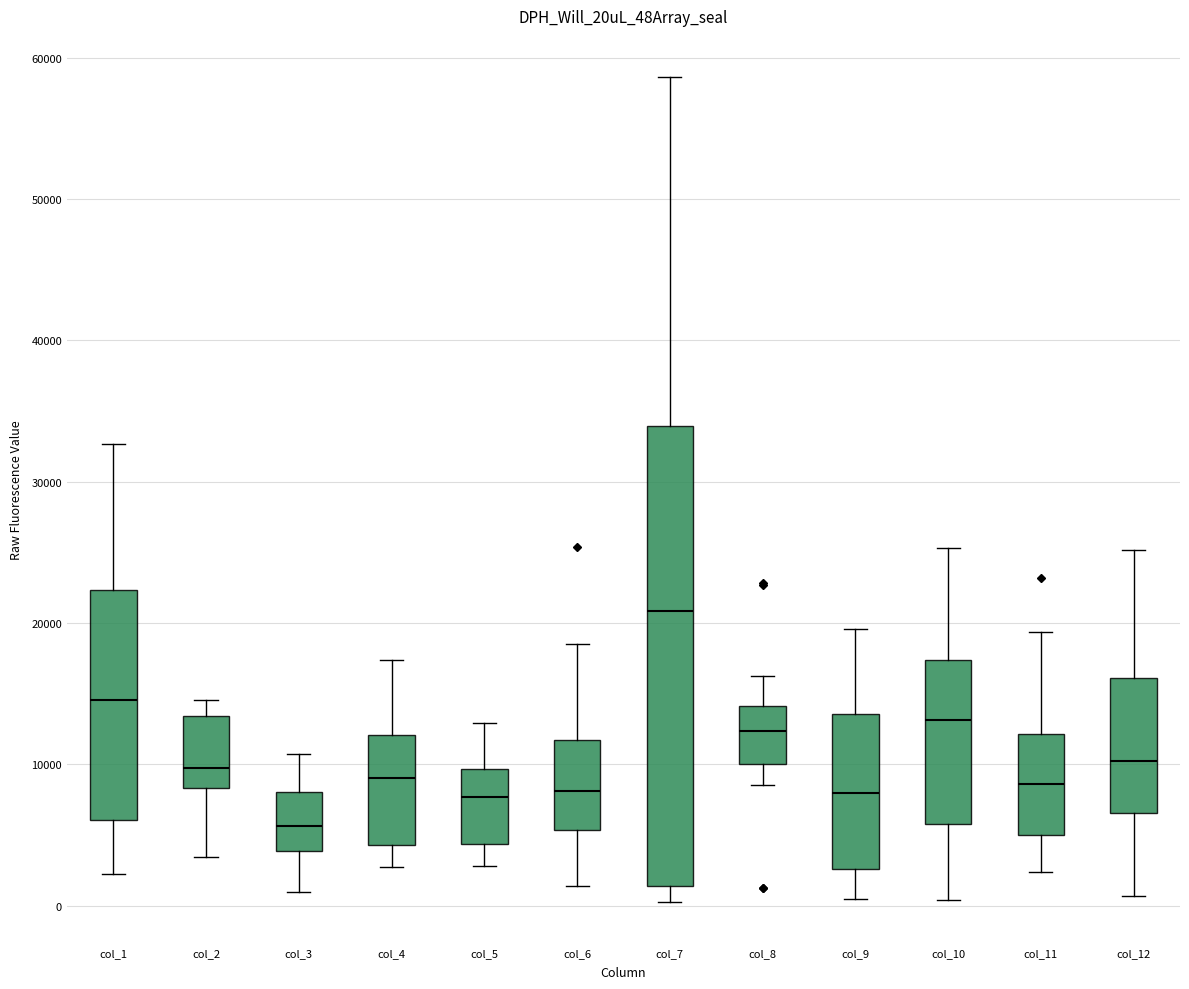

Reading left to right, transcribe this box plot: for each box, give where its median line is, the range the box spans, and where its two whiskers end, as read against the y-axis. The values are not printed on the chart, so give them approximately, as read against the axis.

col_1: median 15000, box 6000 to 22000, whiskers 2000 to 33000
col_2: median 10000, box 8000 to 13000, whiskers 3000 to 15000
col_3: median 6000, box 4000 to 8000, whiskers 1000 to 11000
col_4: median 9000, box 4000 to 12000, whiskers 3000 to 17000
col_5: median 8000, box 4000 to 10000, whiskers 3000 to 13000
col_6: median 8000, box 5000 to 12000, whiskers 1000 to 19000
col_7: median 21000, box 1000 to 34000, whiskers 0 to 59000
col_8: median 12000, box 10000 to 14000, whiskers 9000 to 16000
col_9: median 8000, box 3000 to 14000, whiskers 0 to 20000
col_10: median 13000, box 6000 to 17000, whiskers 0 to 25000
col_11: median 9000, box 5000 to 12000, whiskers 2000 to 19000
col_12: median 10000, box 7000 to 16000, whiskers 1000 to 25000